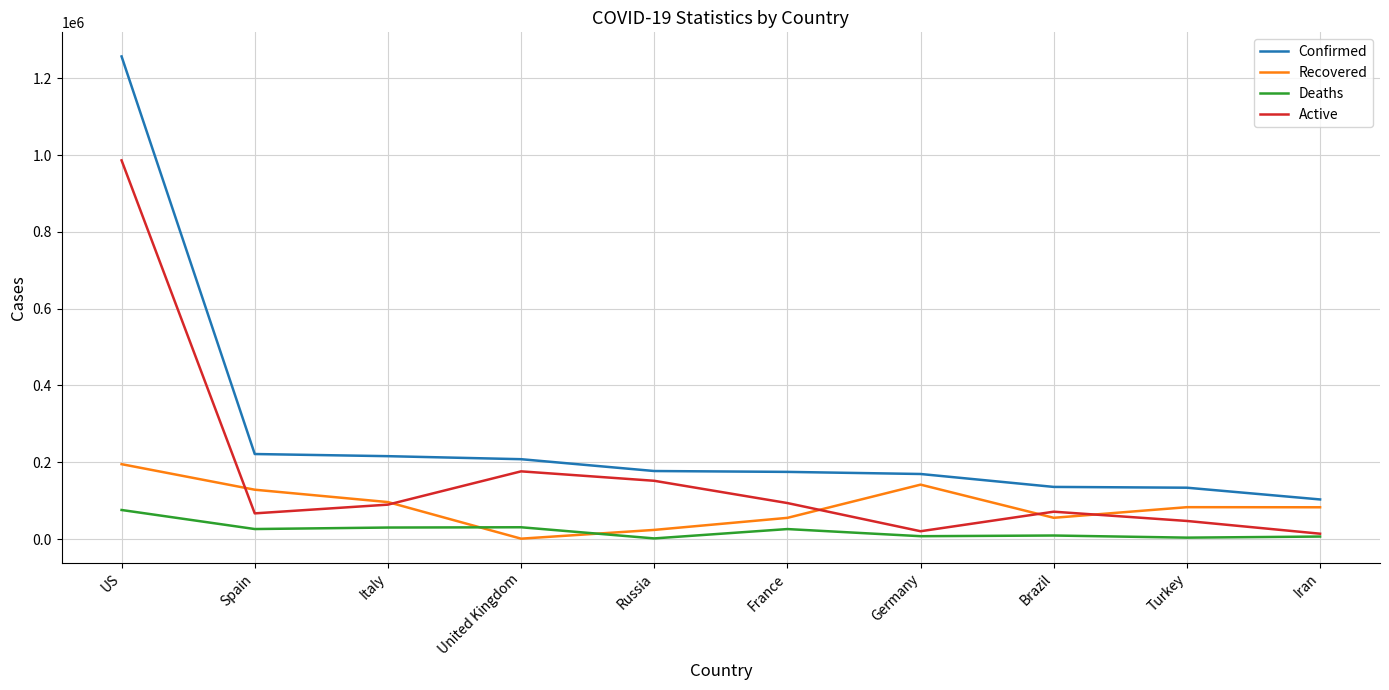

Which series has the largest total across all categories?

Confirmed